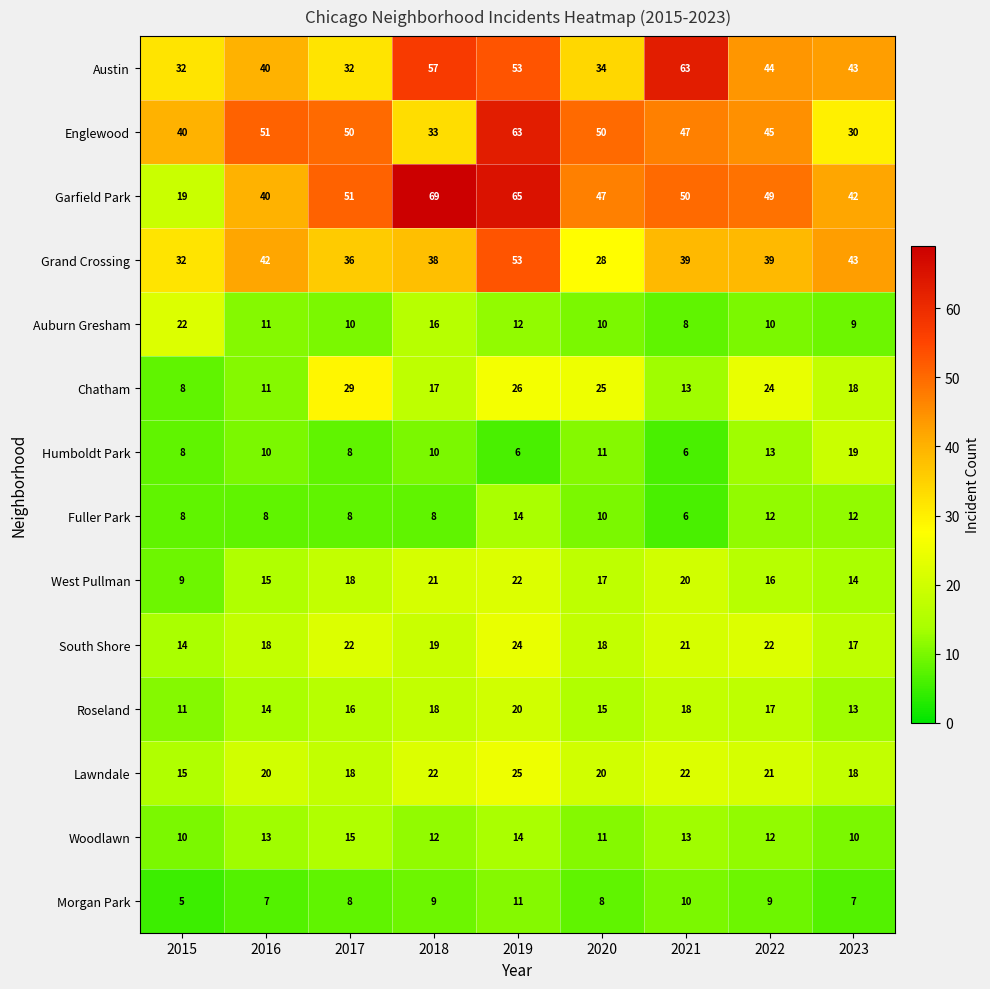

How many data points does each series have?

9